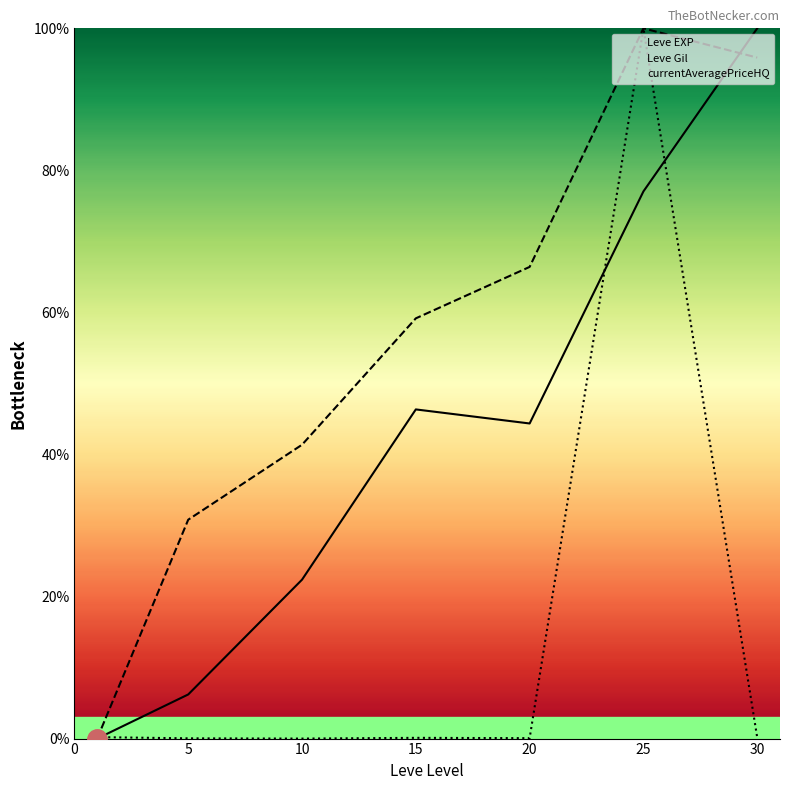

At how many categories does at least one series exceed 95?

2